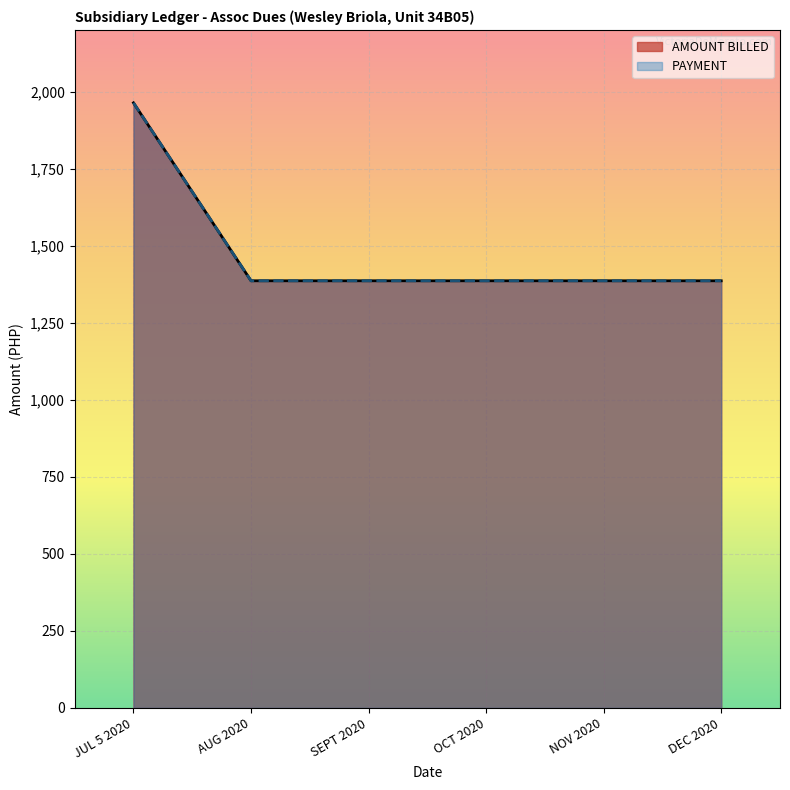

Reading right to left, extract all data points from this chart.

AMOUNT BILLED: DEC 2020=1386.0	NOV 2020=1386.0	OCT 2020=1386.0	SEPT 2020=1386.0	AUG 2020=1386.0	JUL 5 2020=1963.5
PAYMENT: DEC 2020=1386.0	NOV 2020=1386.0	OCT 2020=1386.0	SEPT 2020=1386.0	AUG 2020=1386.0	JUL 5 2020=1963.5